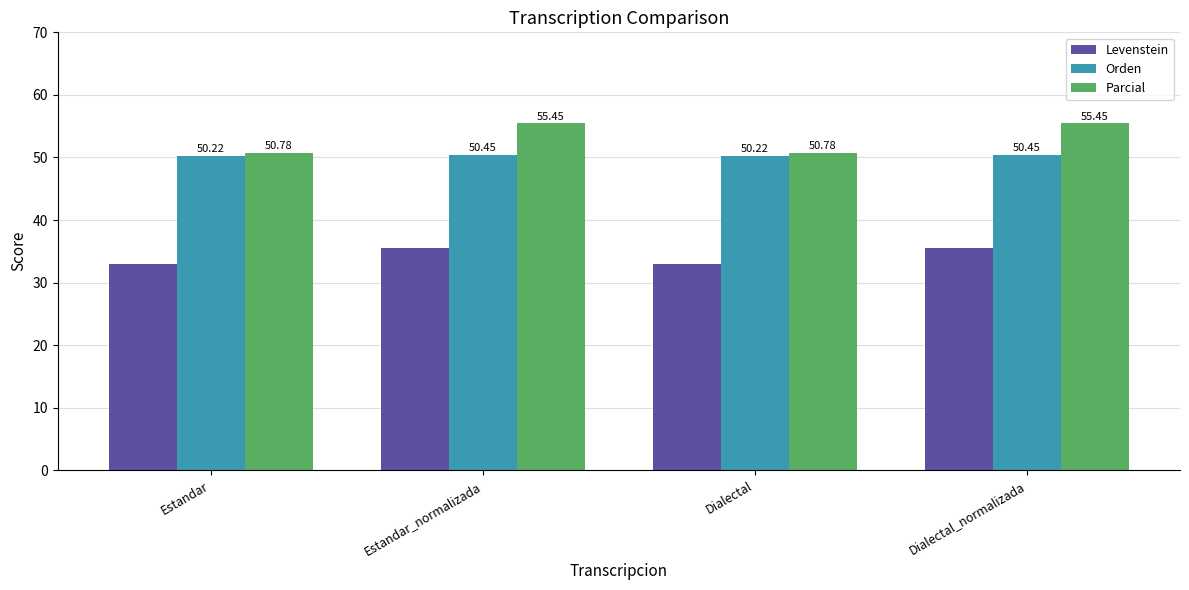

Is the value of Parcial at Estandar_normalizada greater than the value of Levenstein at Estandar?

Yes